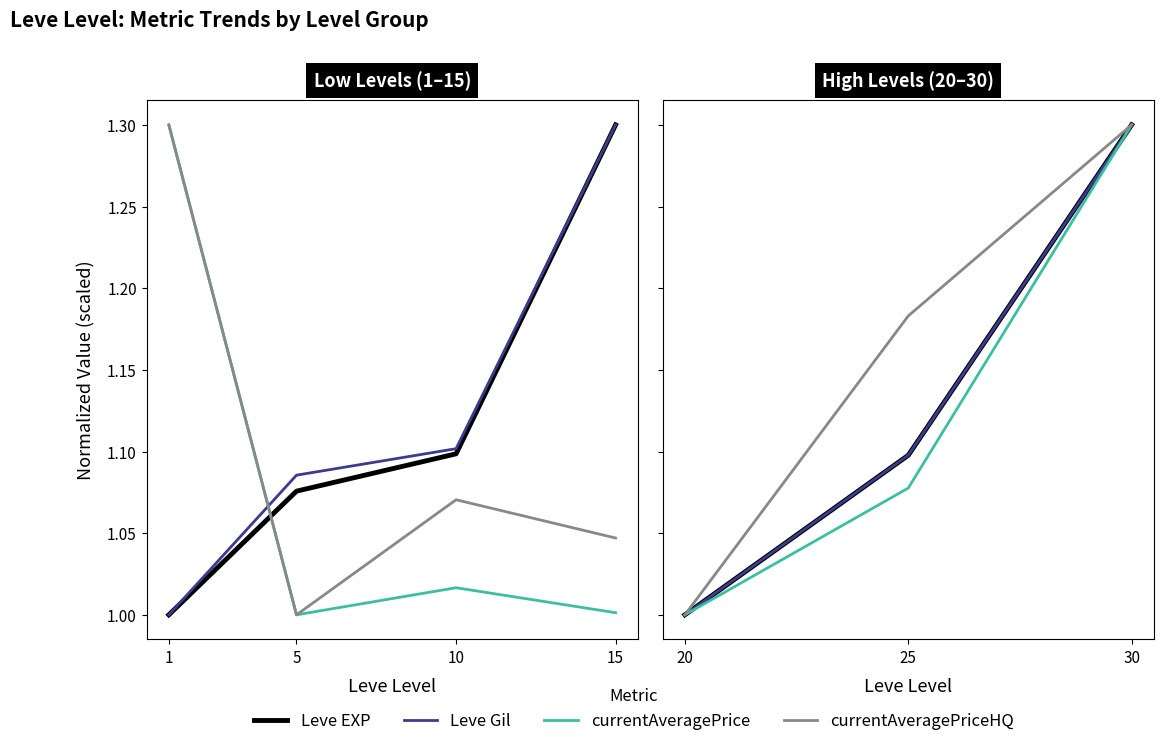

How many lines are shown in the chart?

4